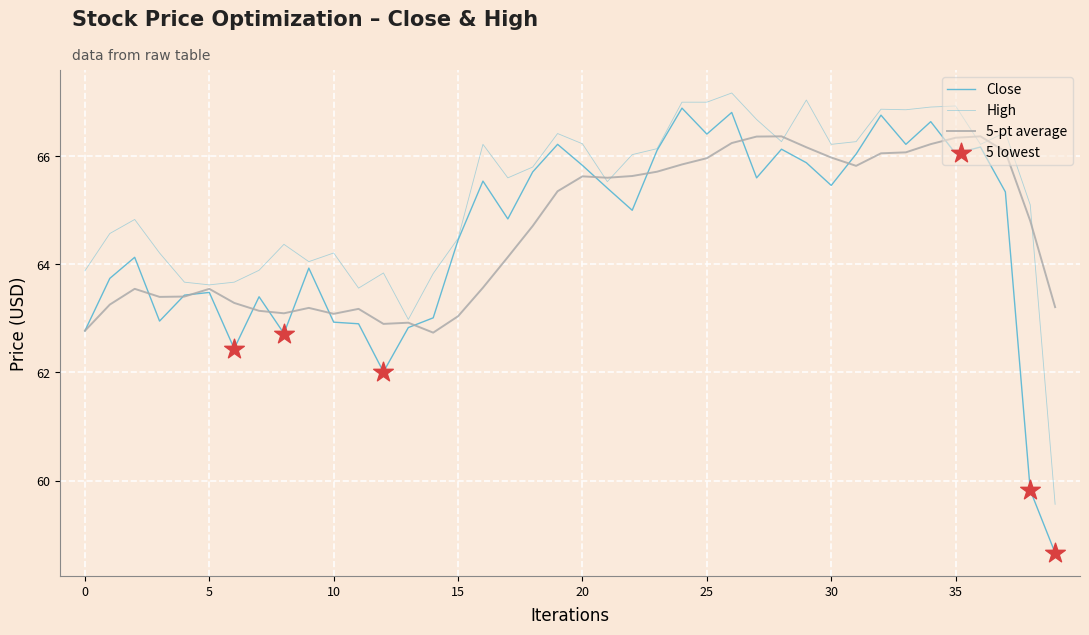

Which series has the largest total across all categories?

High